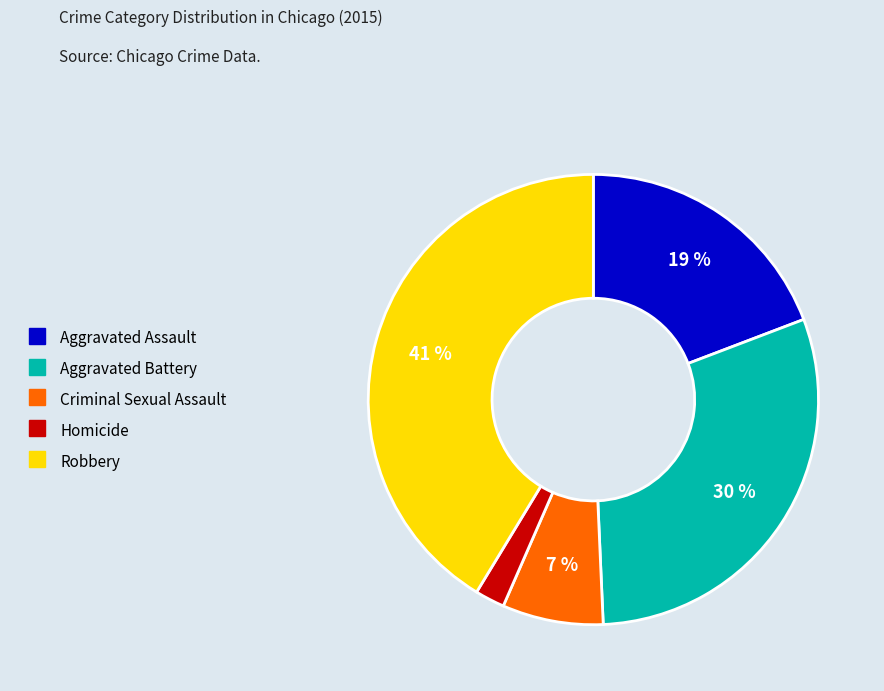

To the nearest percent, what portion does Robbery represent?

41%